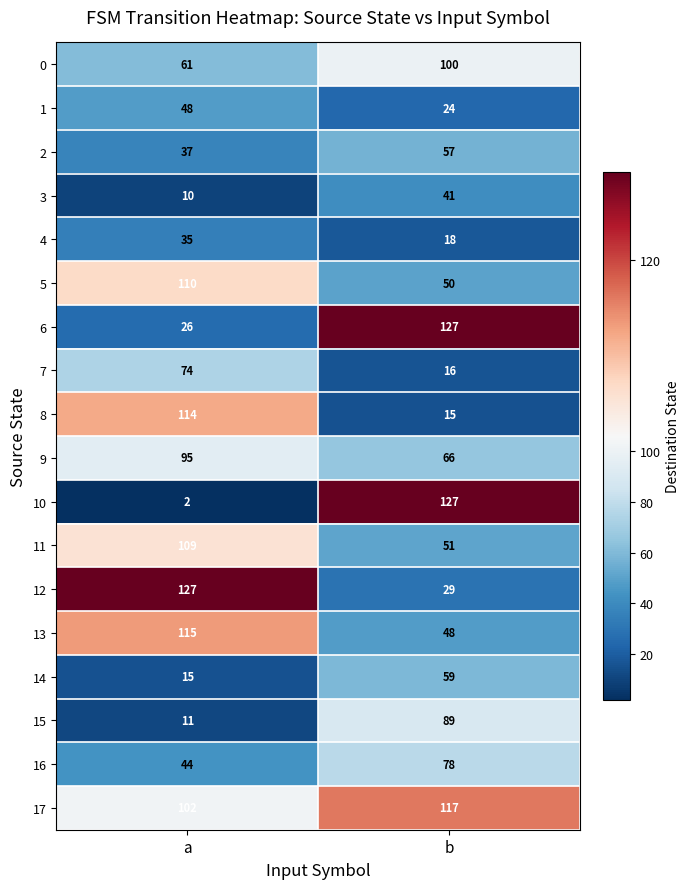

True or false: 5 has a value of 110 at a.

True